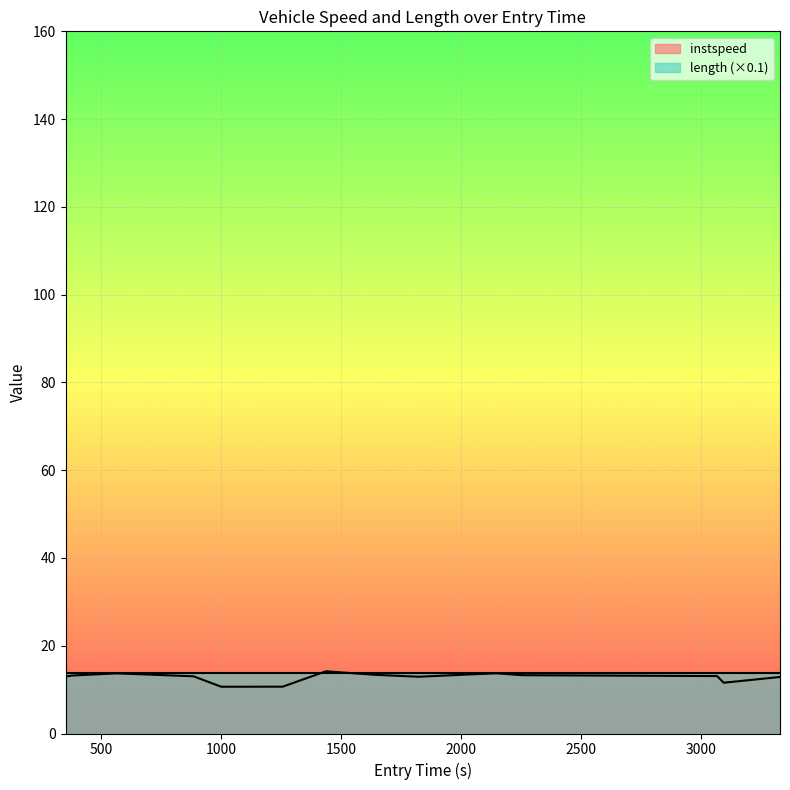

What is the approximate value at 81.0?

13.0